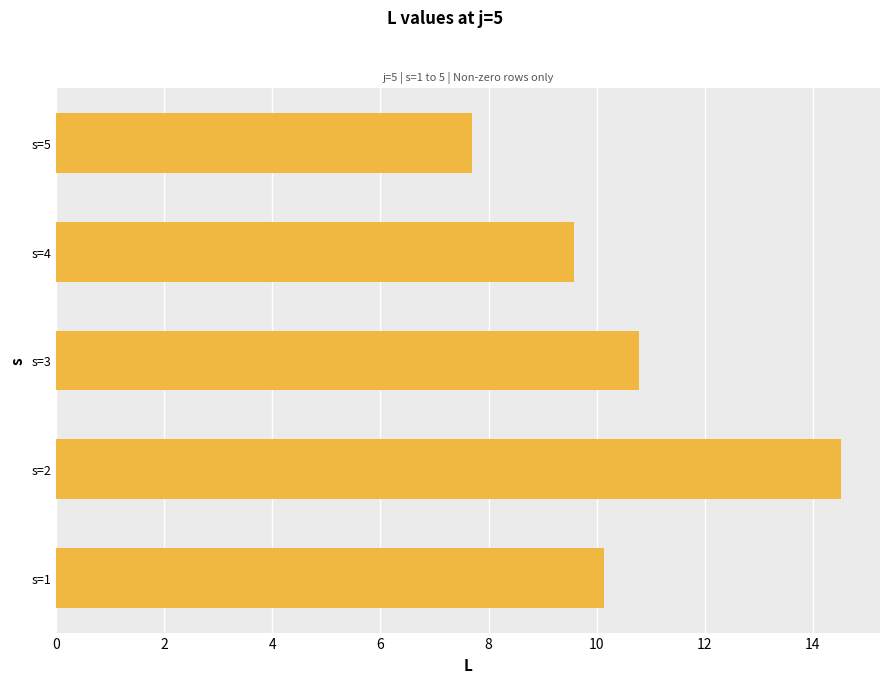

The value at s=3 is 14.7. True or false?

False